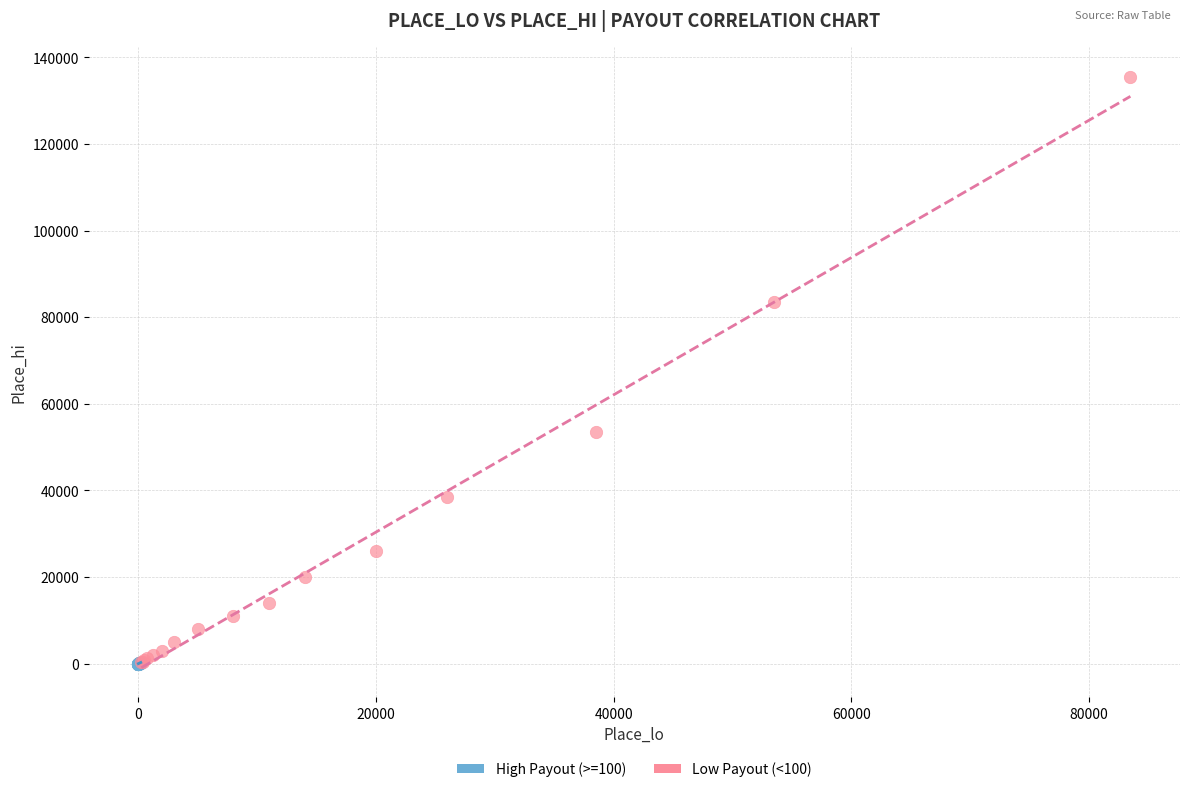

What are all the series names shown in the legend?

High Payout (>=100), Low Payout (<100)